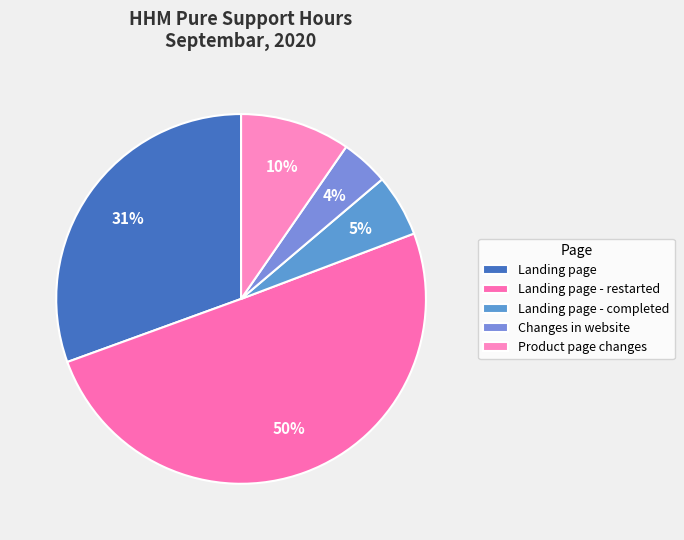

Which slice is the largest?

Landing page - restarted